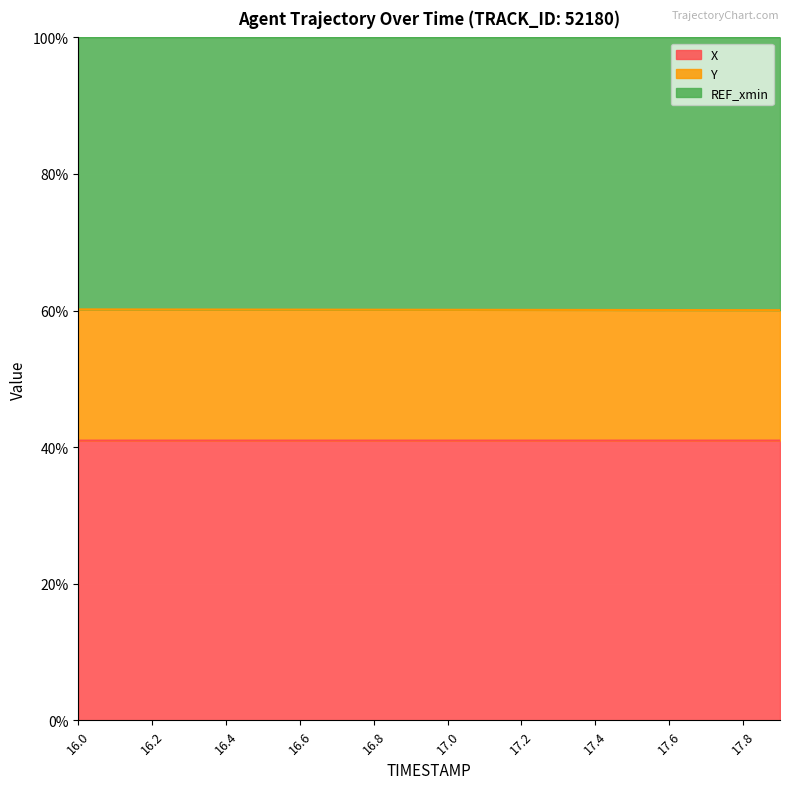

The value of X at 17.8 is 26.9. True or false?

False